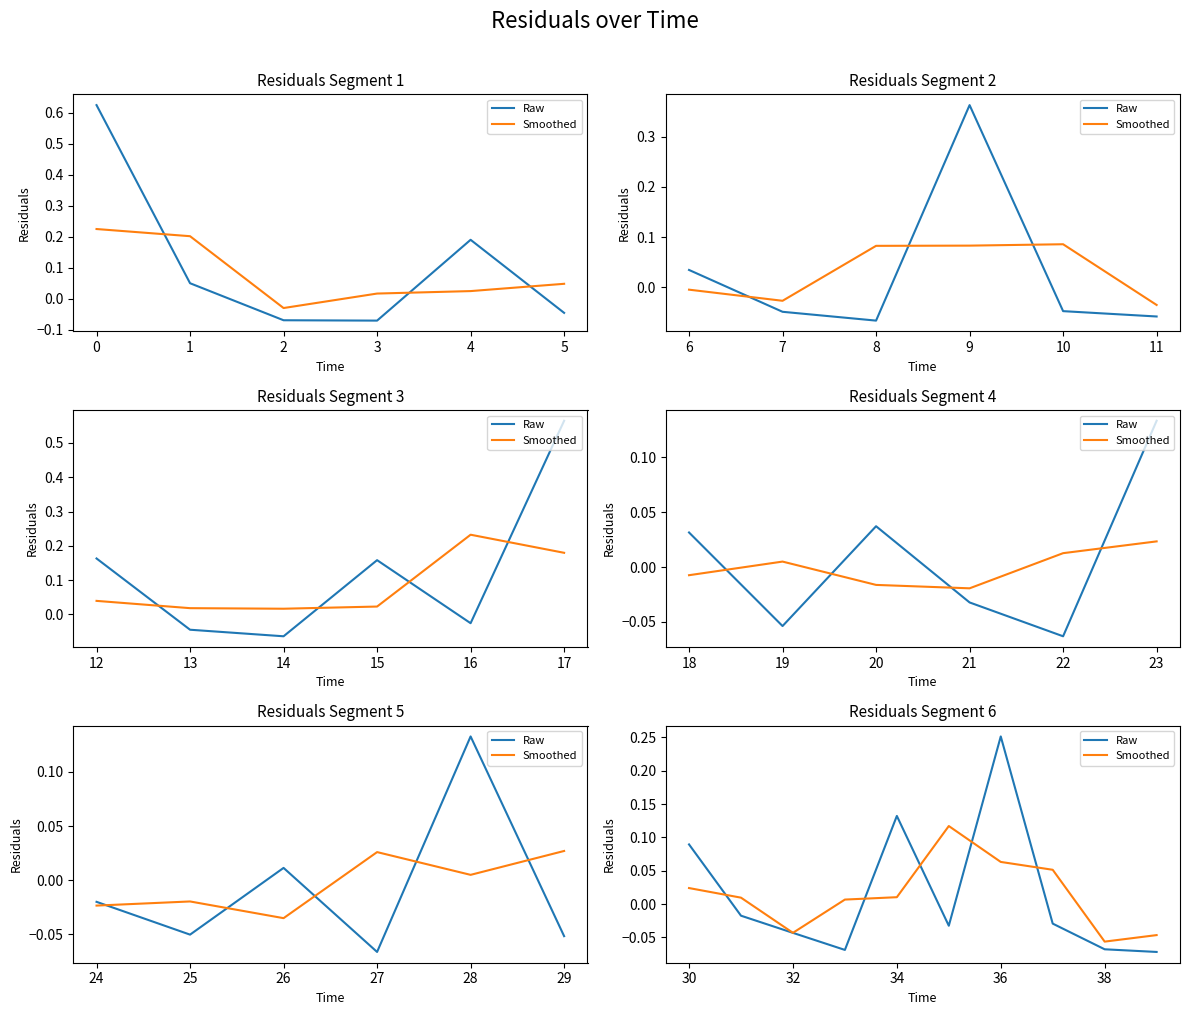

What are all the series names shown in the legend?

Raw, Smoothed